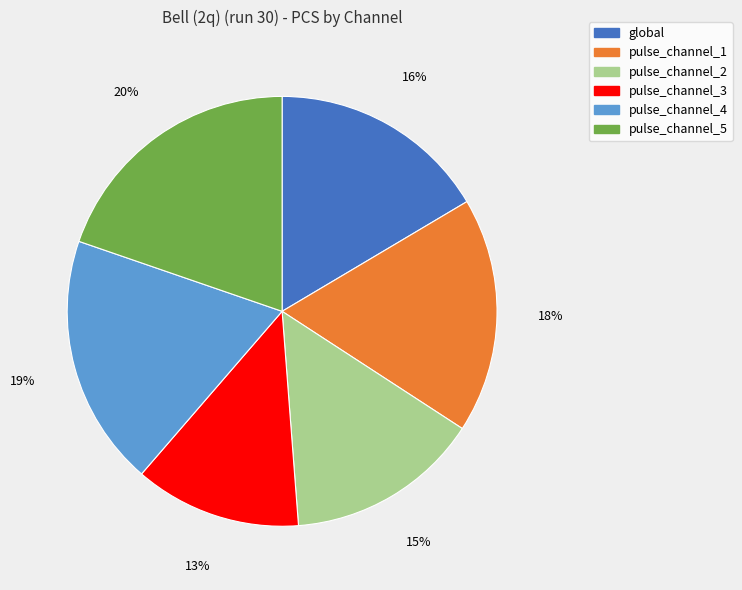

Does pulse_channel_4 account for over 50% of the chart?

No